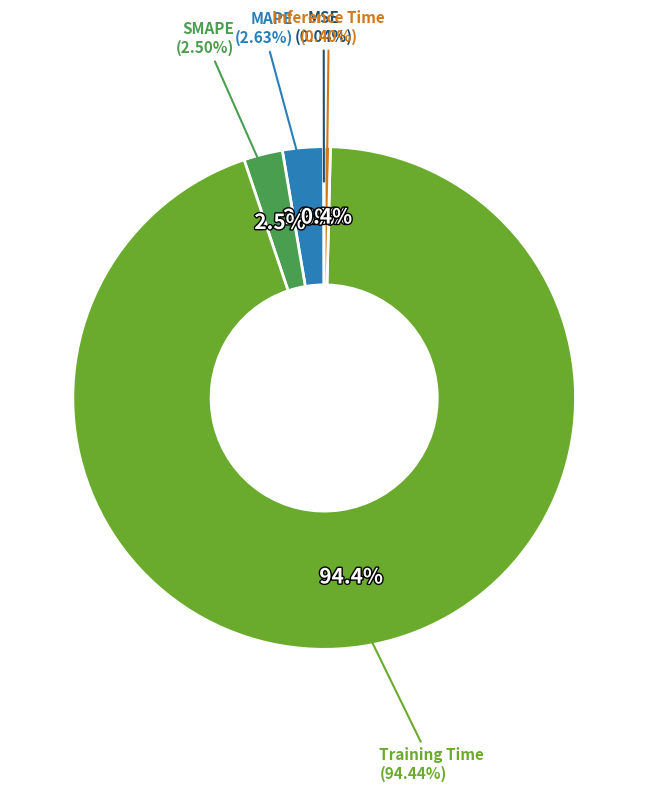

What portion of the pie excludes Training Time?

5.6%